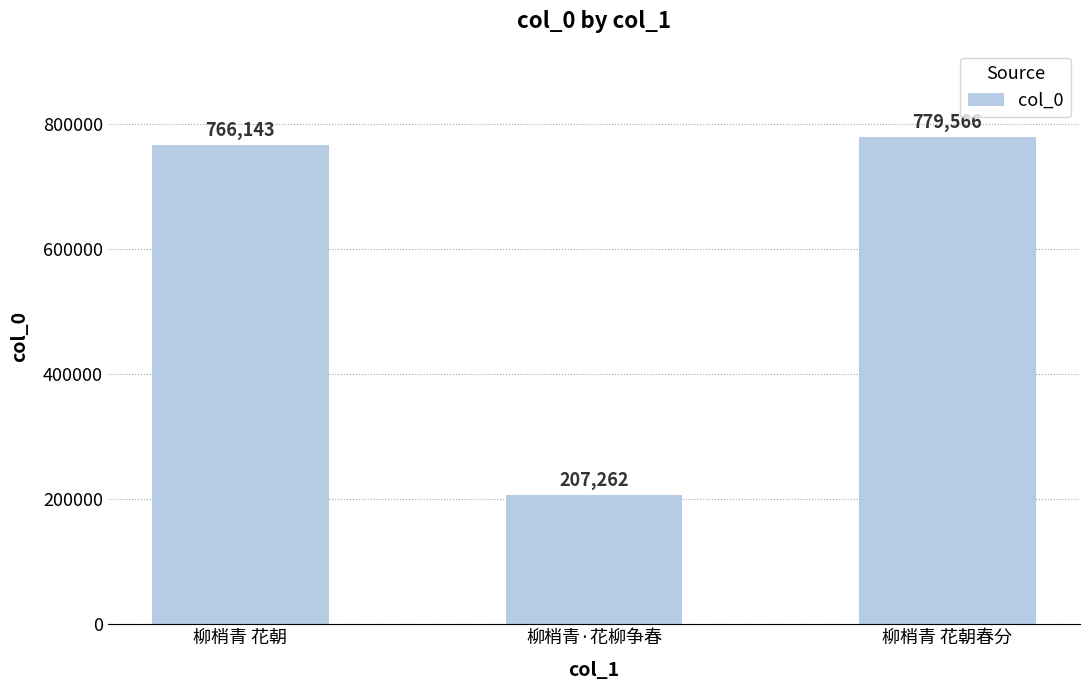

What is the difference between the second highest and minimum values?

558881